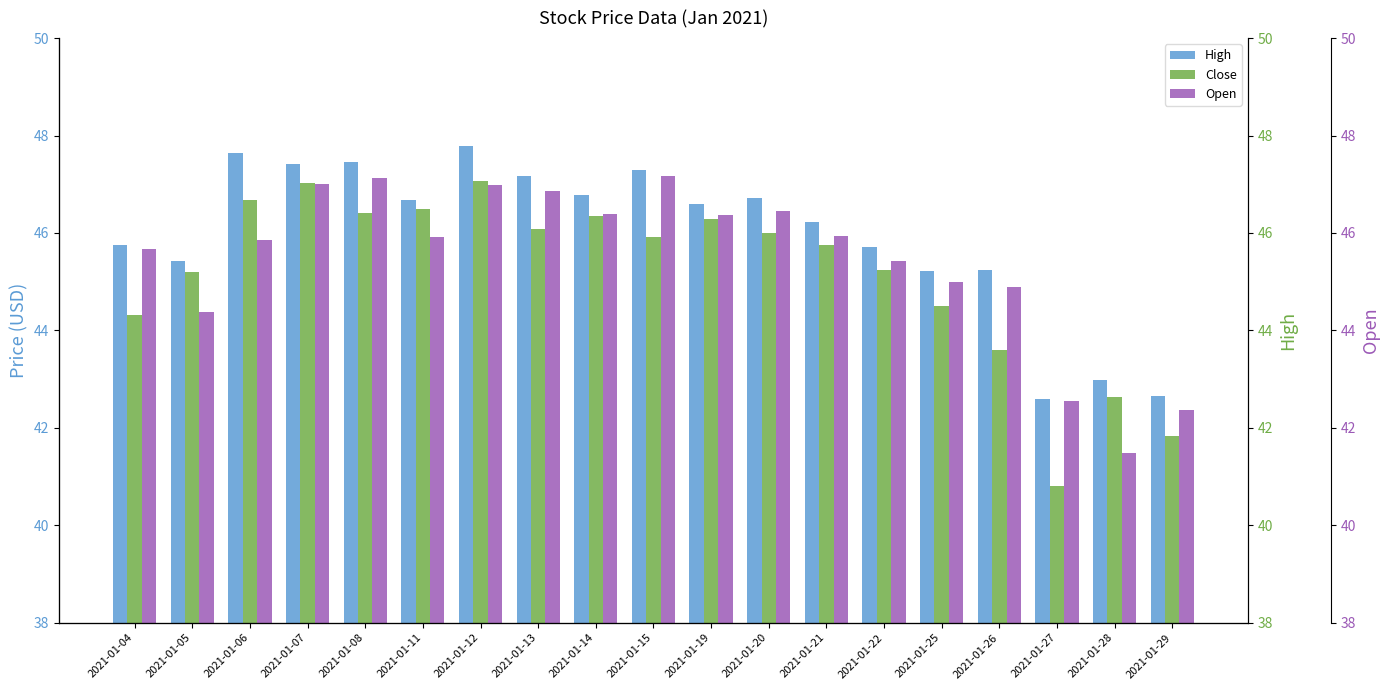

At how many categories does at least one series exceed 42?

19